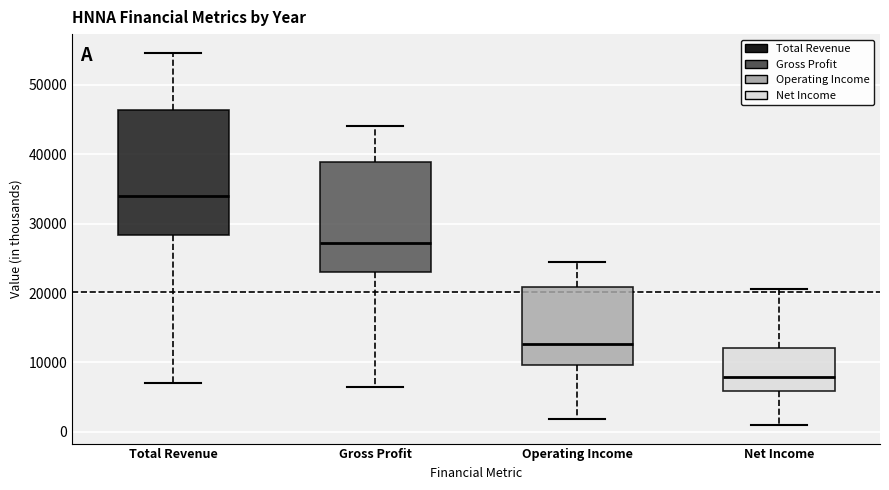

Where does the lower whisker of the box for Operating Income end on the y-axis? The values are not printed on the chart, so give them approximately, as read against the axis.

2000